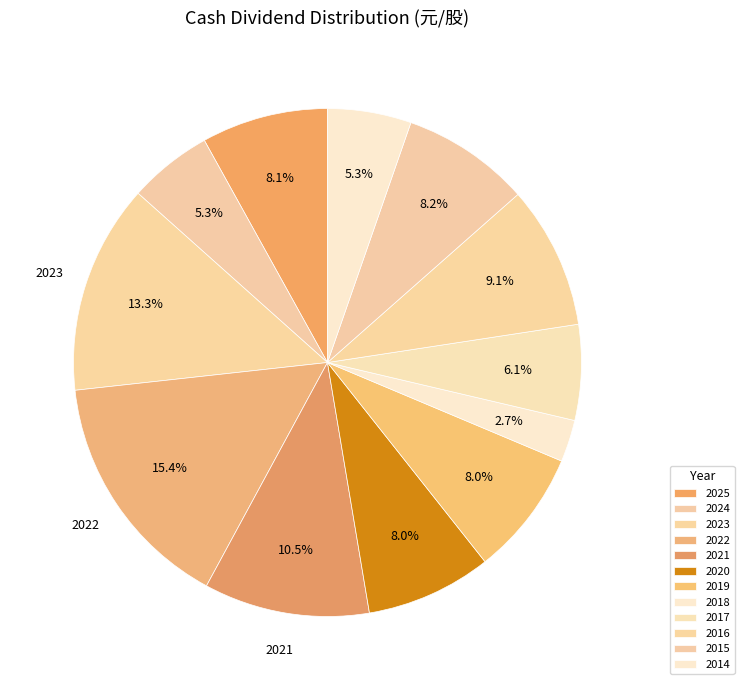

Count the number of slices in the pie.

12